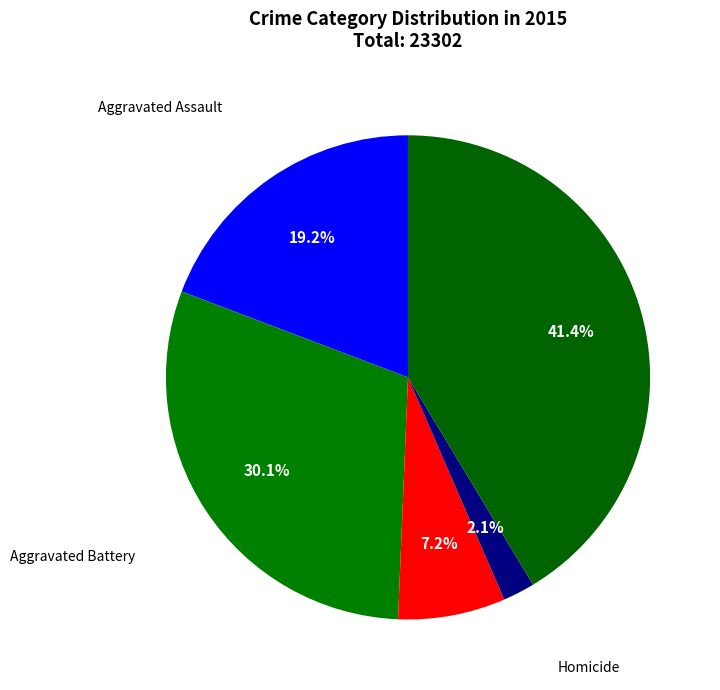

Which category has the biggest portion of the pie?

Robbery